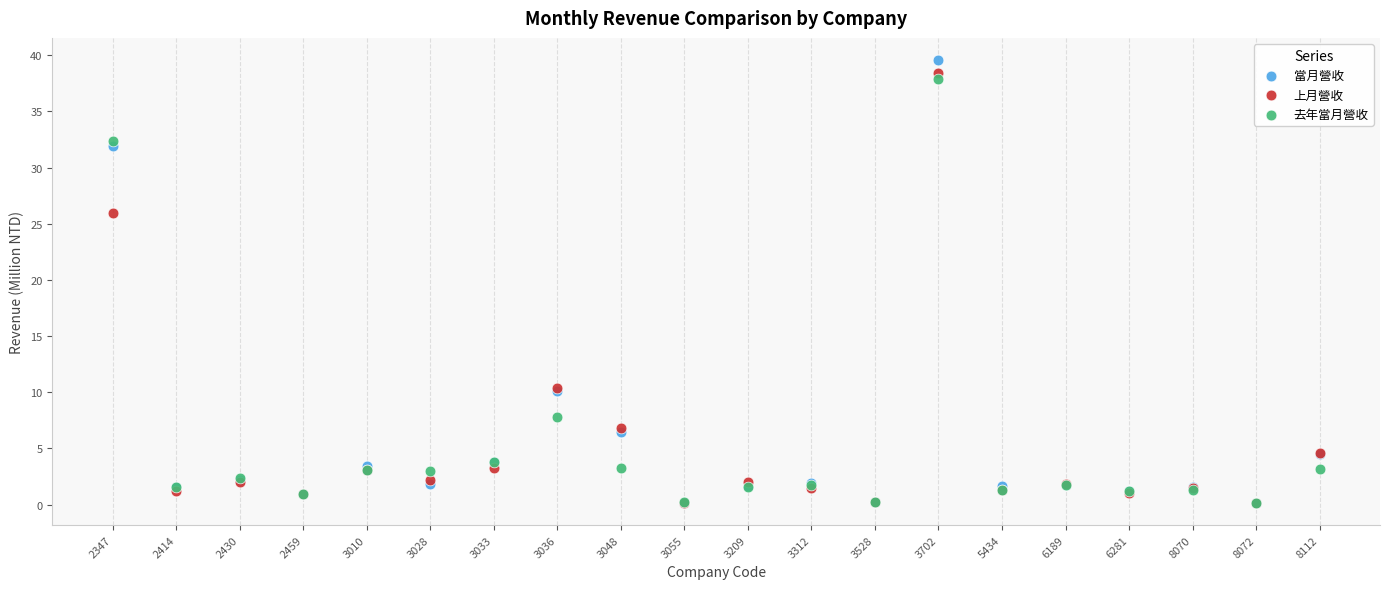

What are all the series names shown in the legend?

當月營收, 上月營收, 去年當月營收